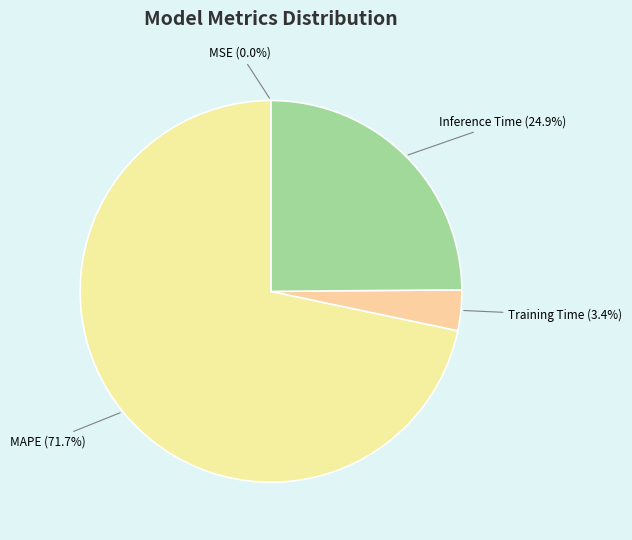

Which category accounts for the majority?

MAPE